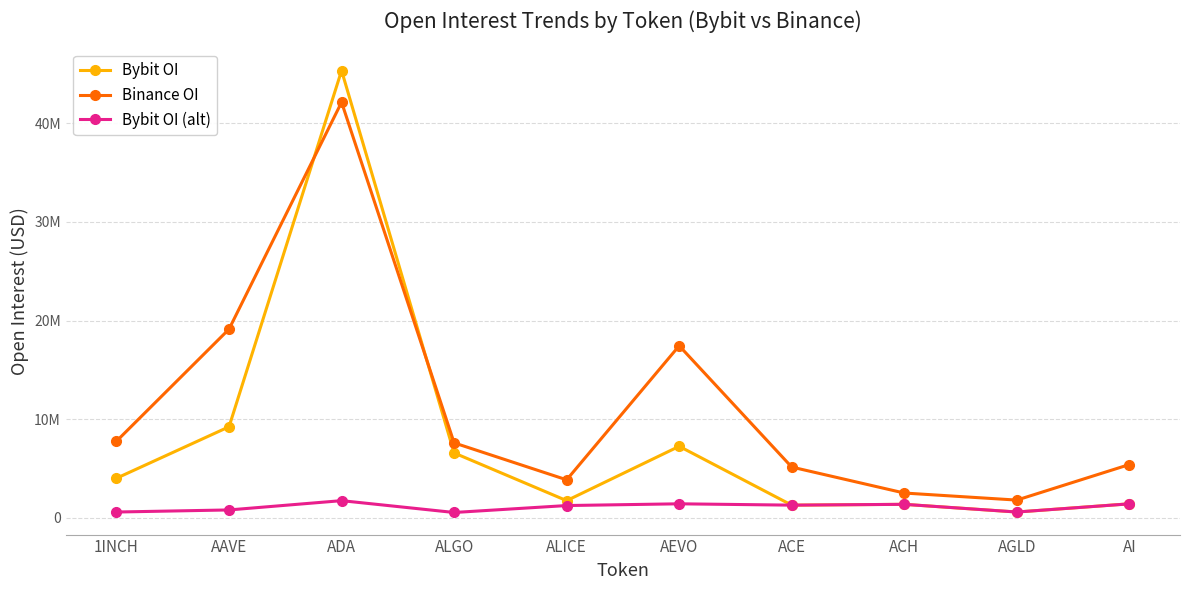

True or false: Bybit OI (alt) and Bybit OI intersect in this chart.

False